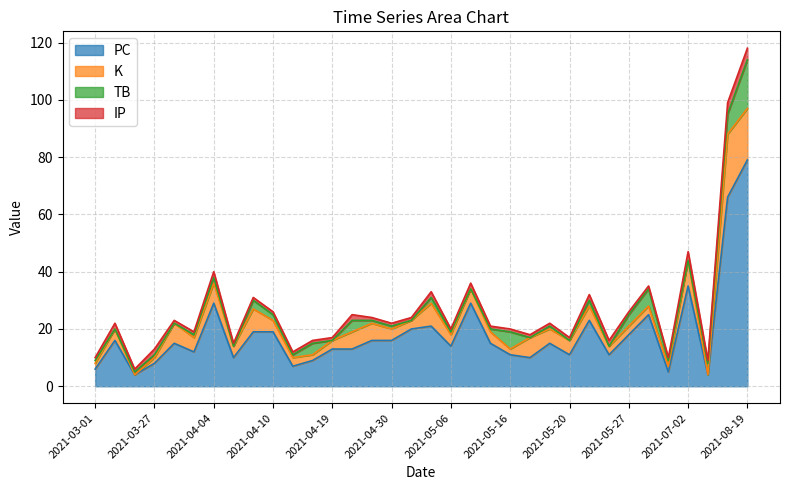

The TB series shows 10 at 2021-06-15. True or false?

False